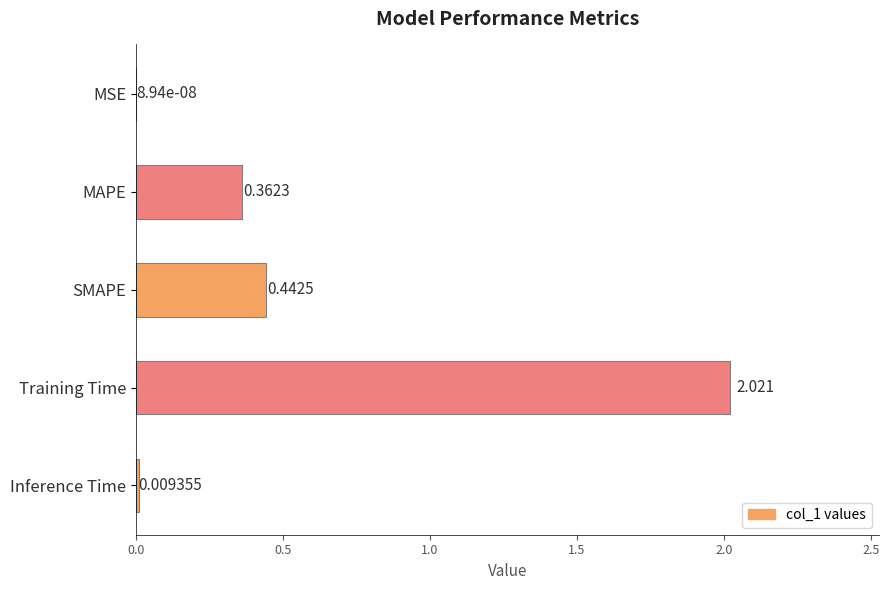

Where is the data nearest to the value 1?

SMAPE